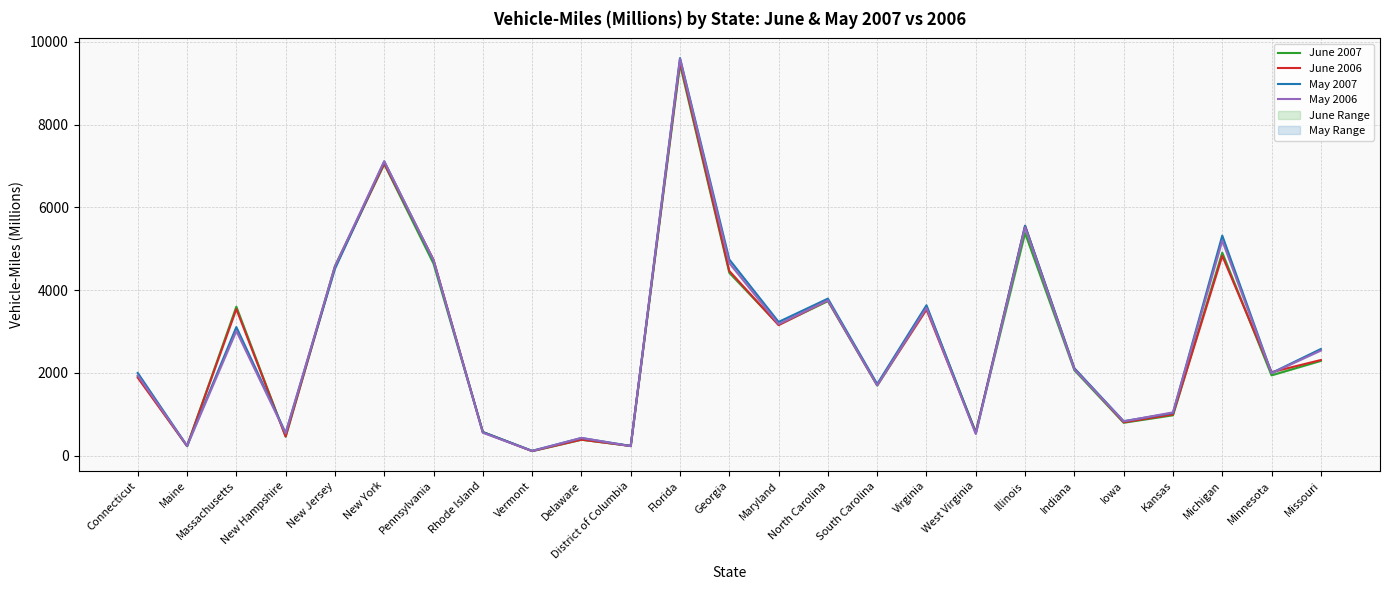

Which category has the lowest value in the May 2006 series?

Vermont